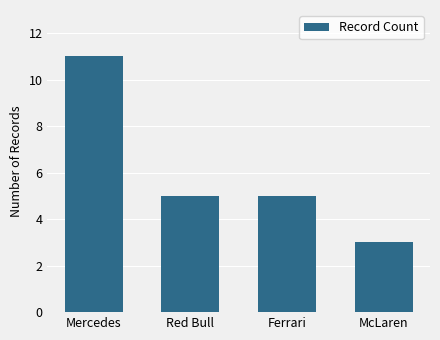

Where does the data first go above 5?

Mercedes